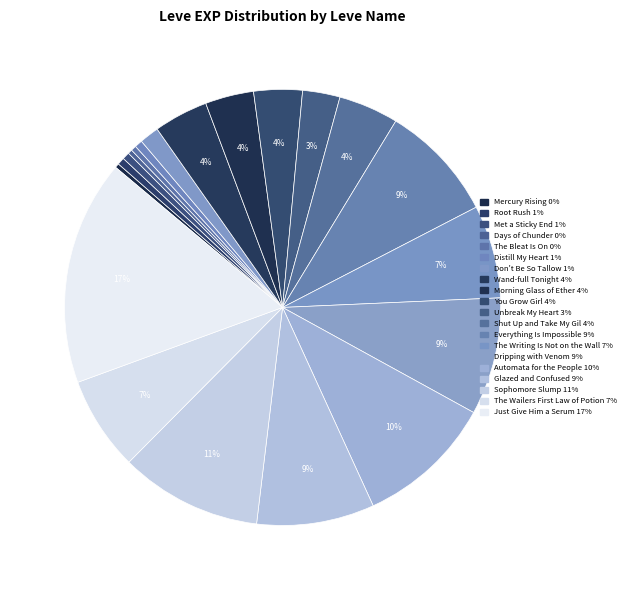

True or false: You Grow Girl accounts for 15% of the total.

False